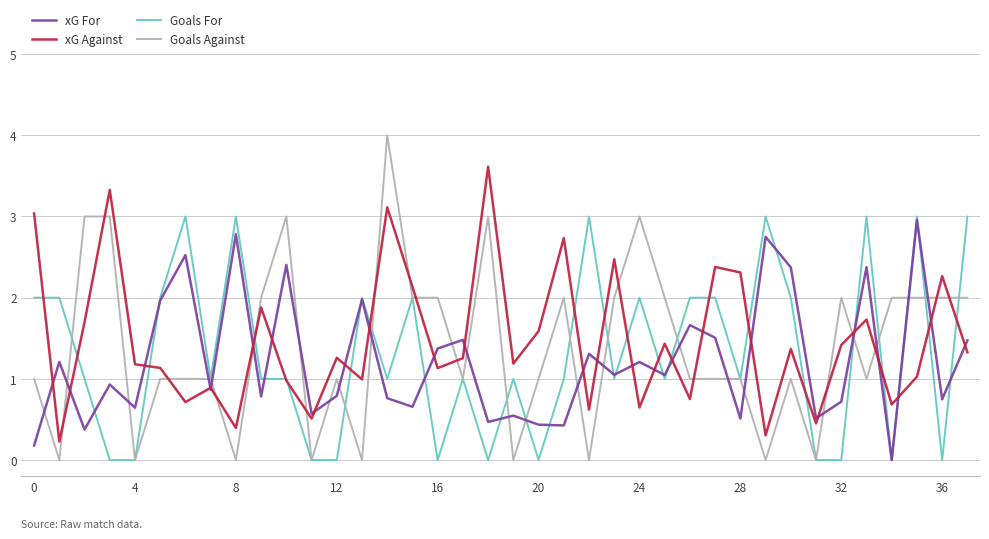

True or false: xG Against and Goals Against intersect in this chart.

True